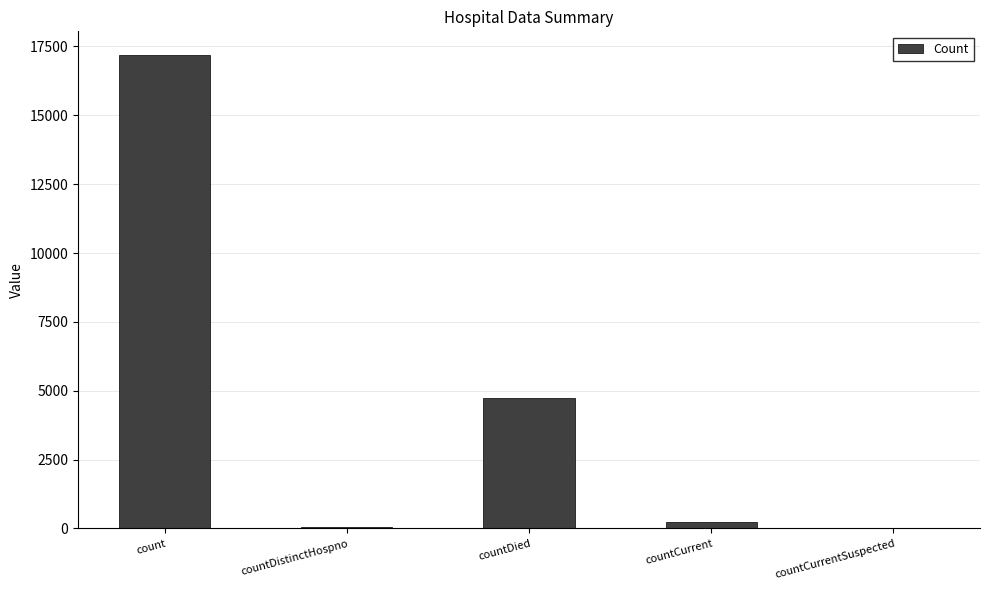

At which label is the value closest to 8595?

countDied